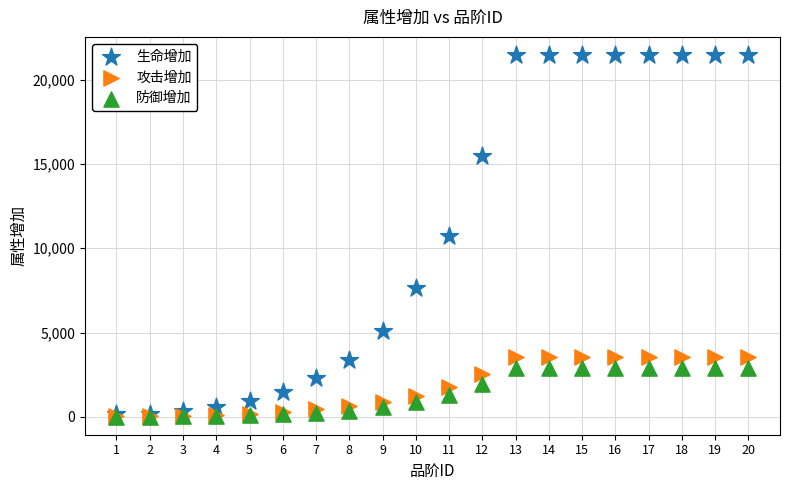

Which series has the largest Y range (max minus min)?

生命增加